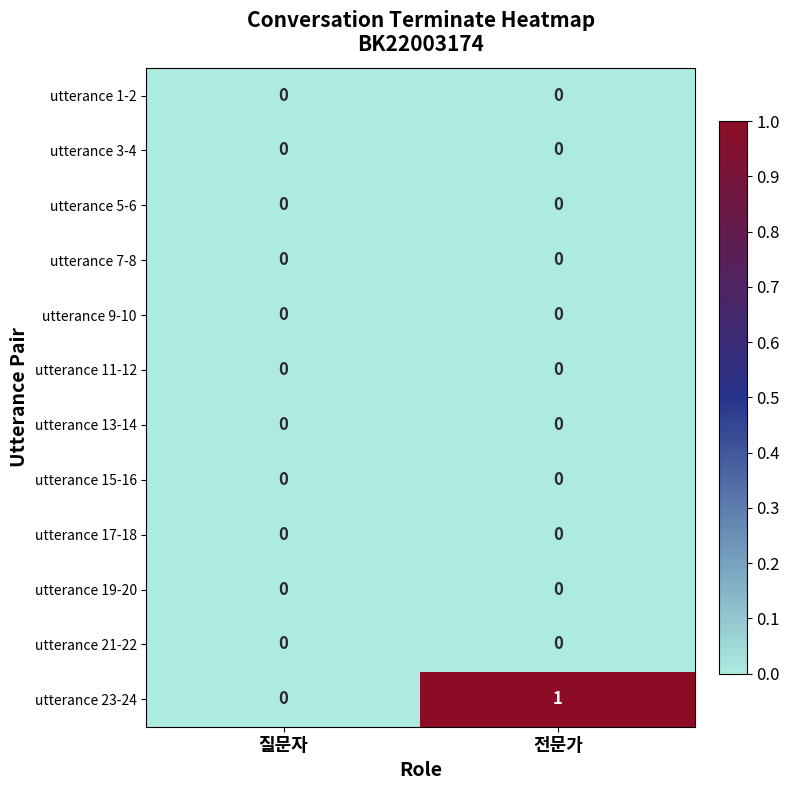

Which series changed the most between 질문자 and 전문가?

utterance 23-24